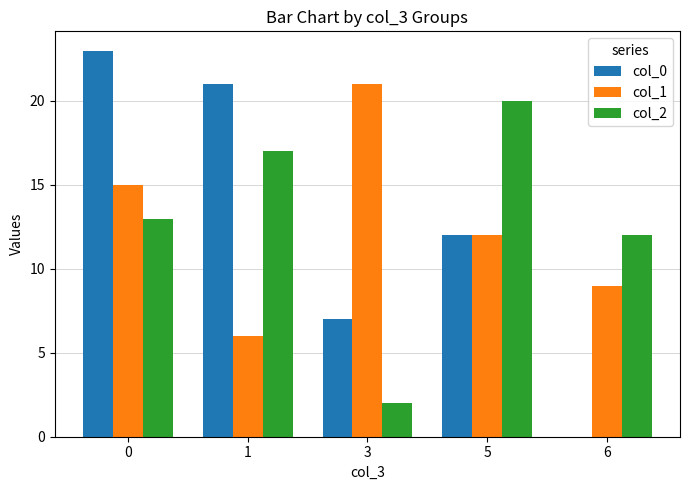

At which label does col_1 reach its peak?

3